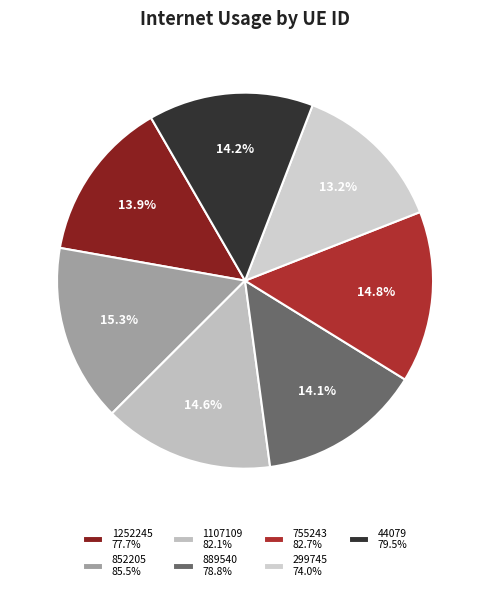

To the nearest percent, what is the difference between the largest and smallest slice percentages?

2%